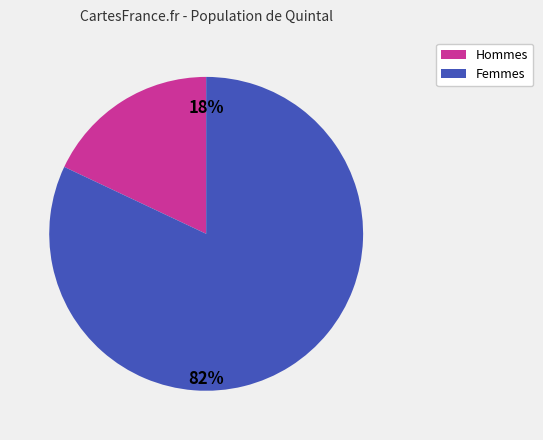

Is there any slice that represents more than half of the pie?

Yes